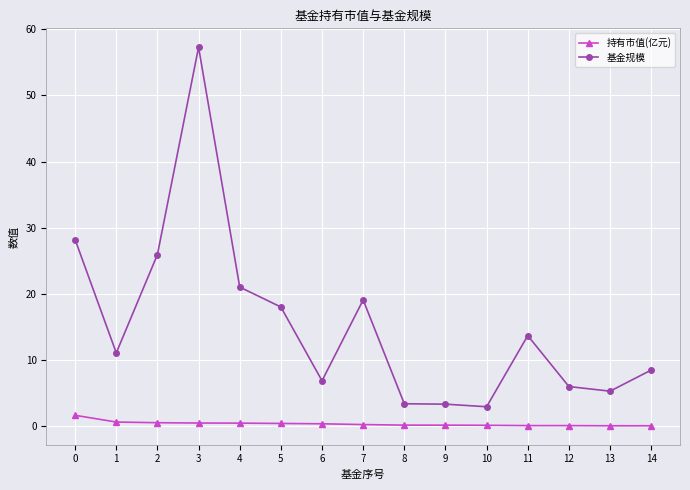

What is the difference between the maximum and minimum values in the 基金规模 series?

54.3